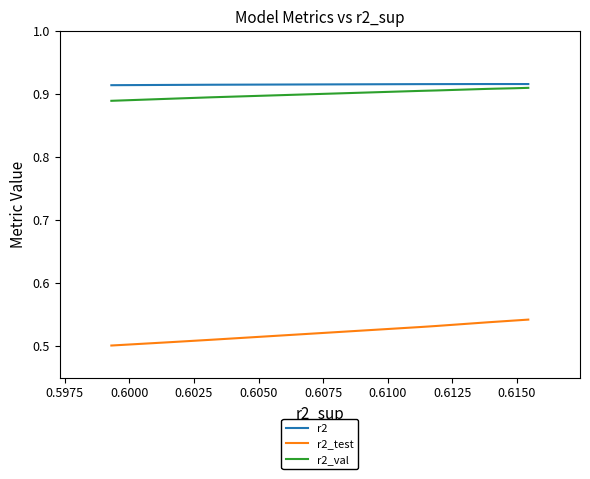

How many r2_val values are between 0 and 1?

10